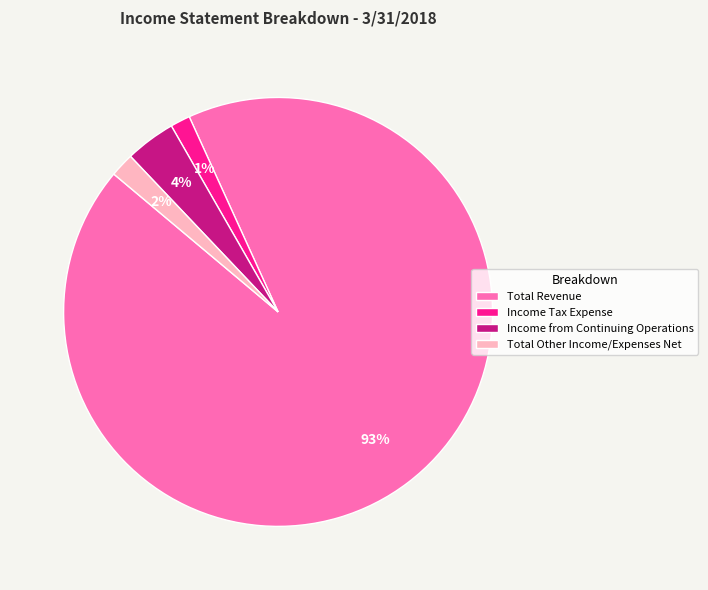

The Total Revenue slice represents 99% of the pie. True or false?

False